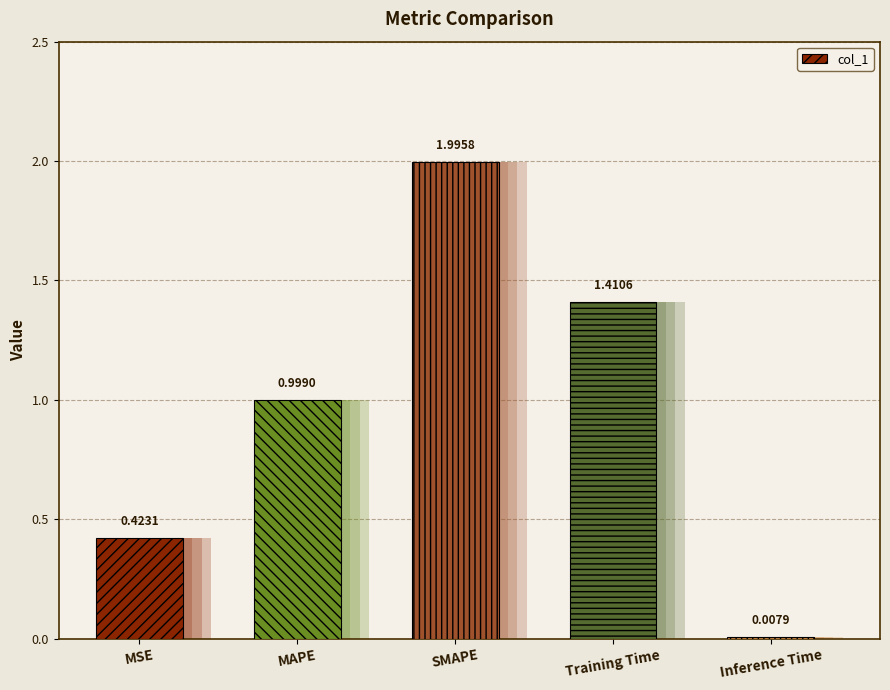

List the labels in order of value, largest first.

SMAPE, Training Time, MAPE, MSE, Inference Time